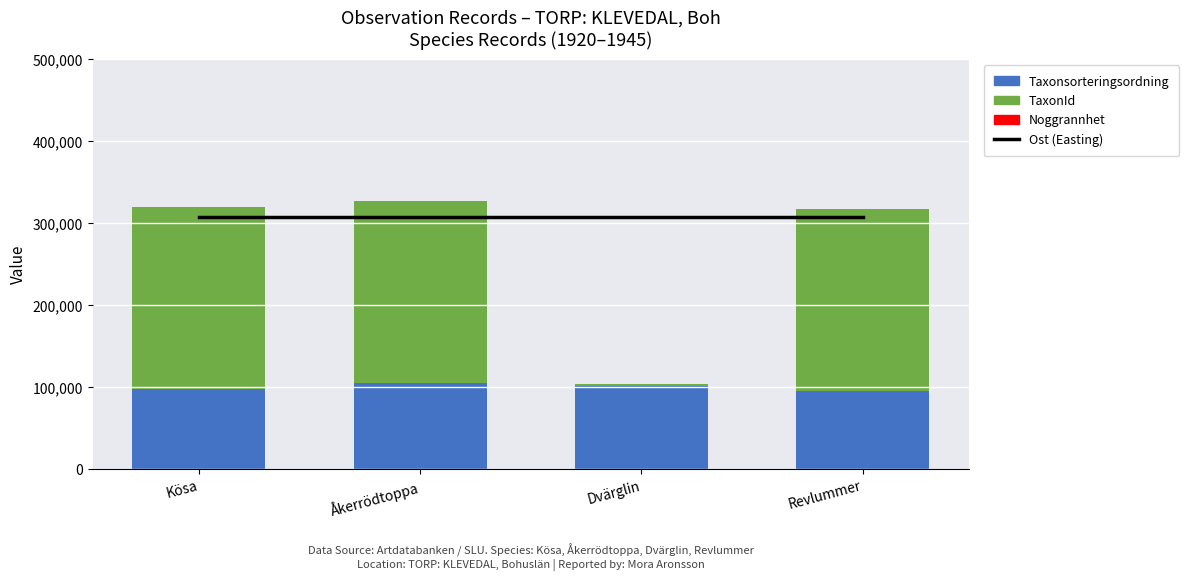

What is the difference between the highest and lowest values at Kösa?

307484